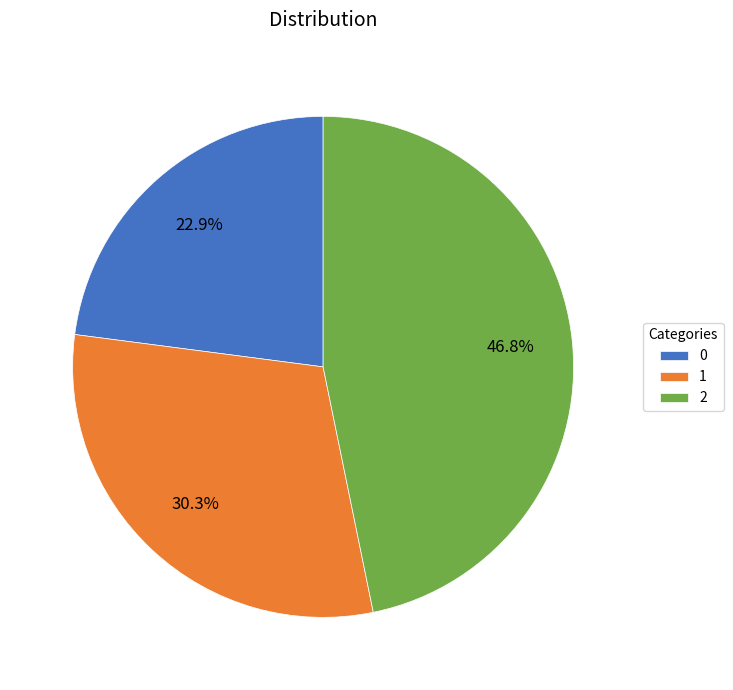

What percentage is NOT represented by 0?

77.1%